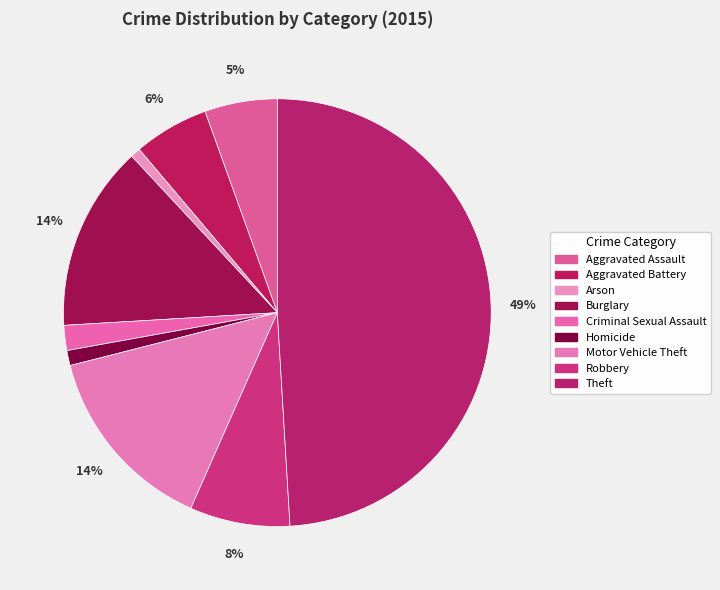

What is the total percentage of Homicide and Arson?

1.9%